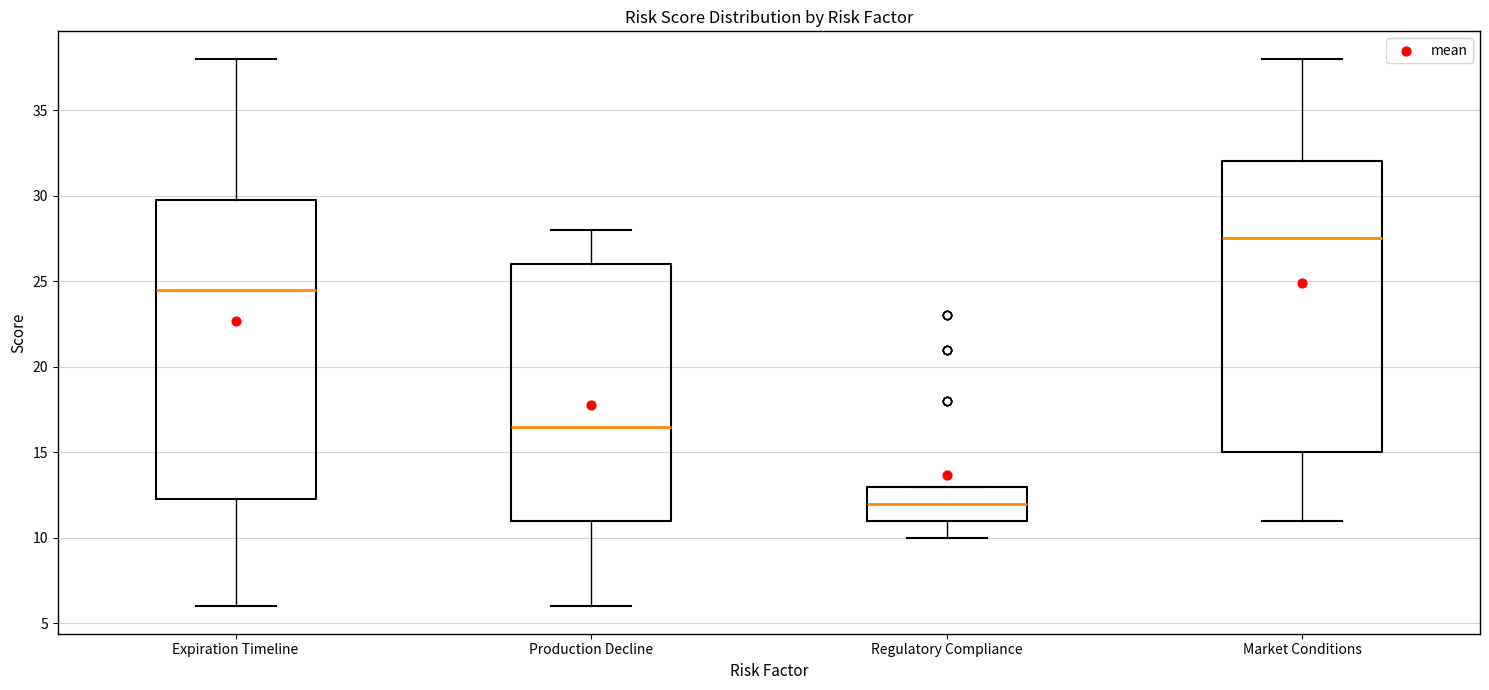

Where is the upper edge of the box for Expiration Timeline on the y-axis? The values are not printed on the chart, so give them approximately, as read against the axis.

30.0